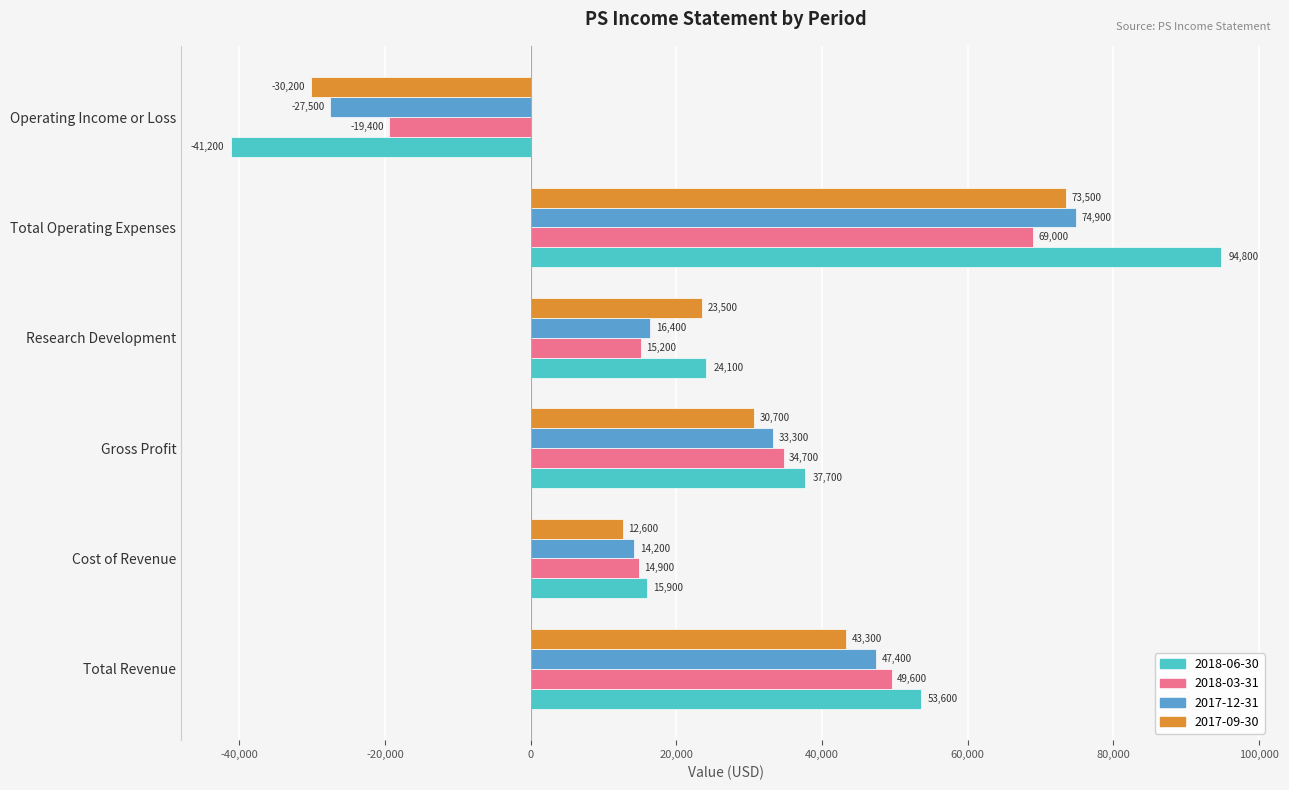

List the labels in order of 2018-03-31 value, smallest first.

Operating Income or Loss, Cost of Revenue, Research Development, Gross Profit, Total Revenue, Total Operating Expenses